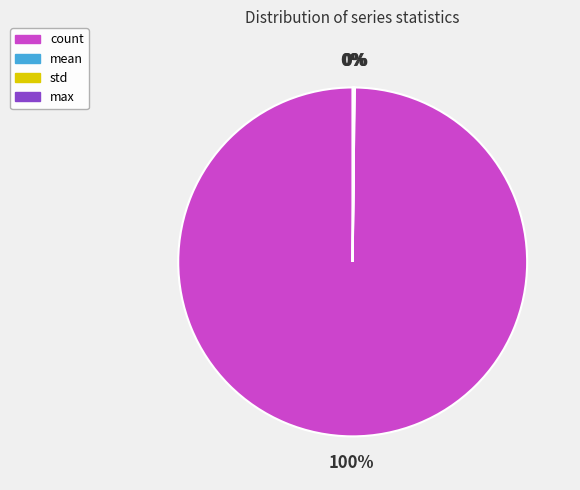

Is there a majority slice in this chart?

Yes